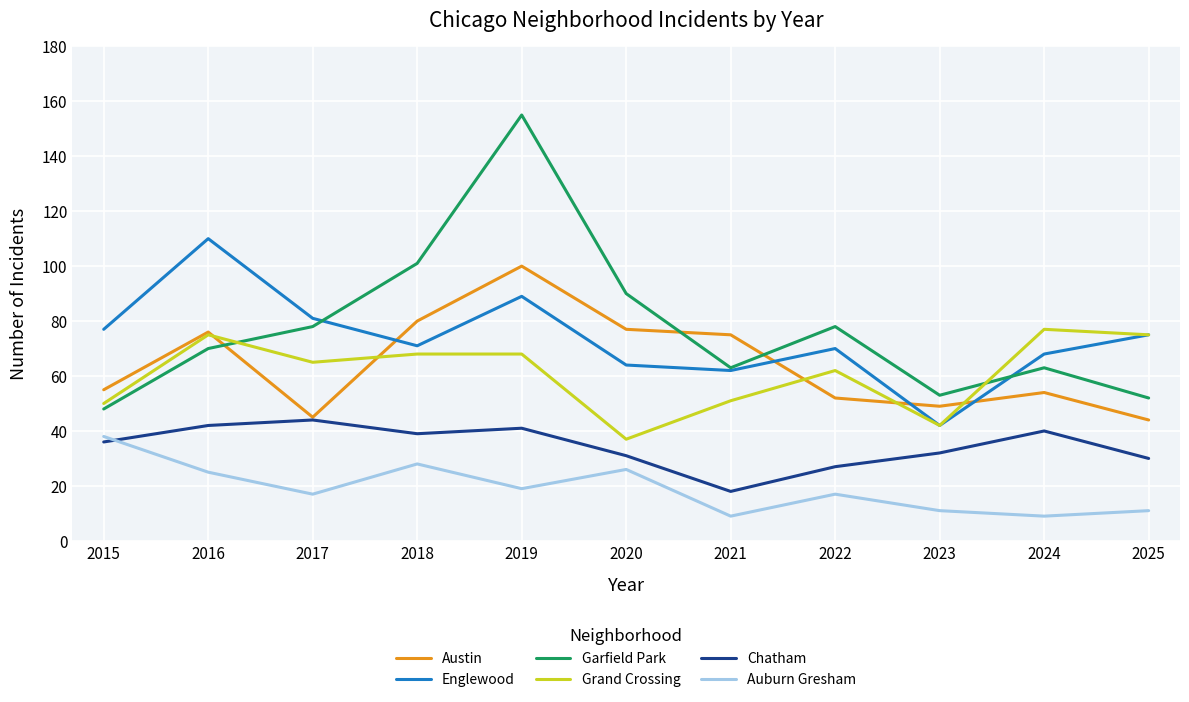

Where does the Englewood series first go above 71?

2015